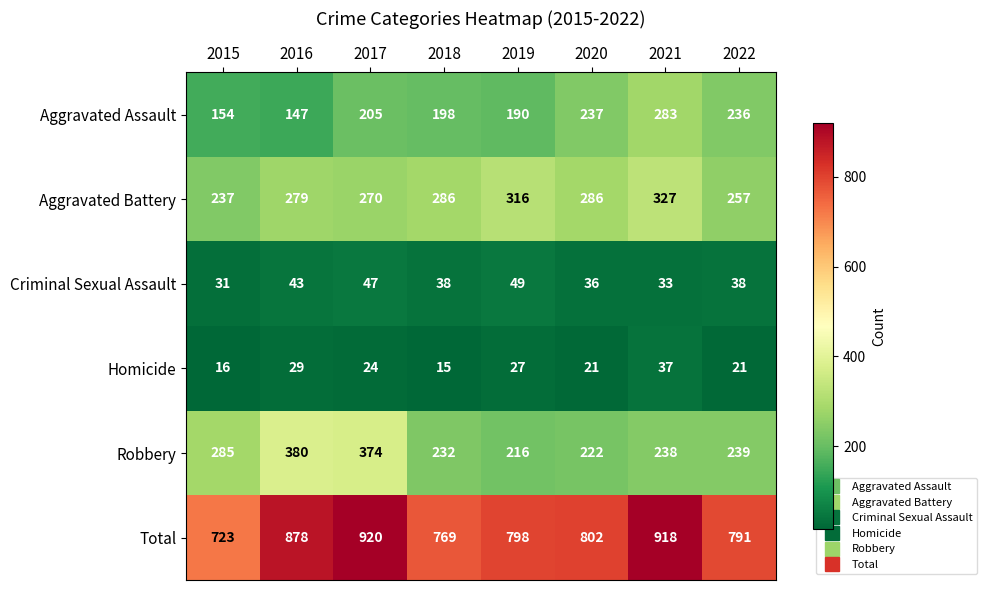

Is it true that Total equals 1176 at 2015?

False